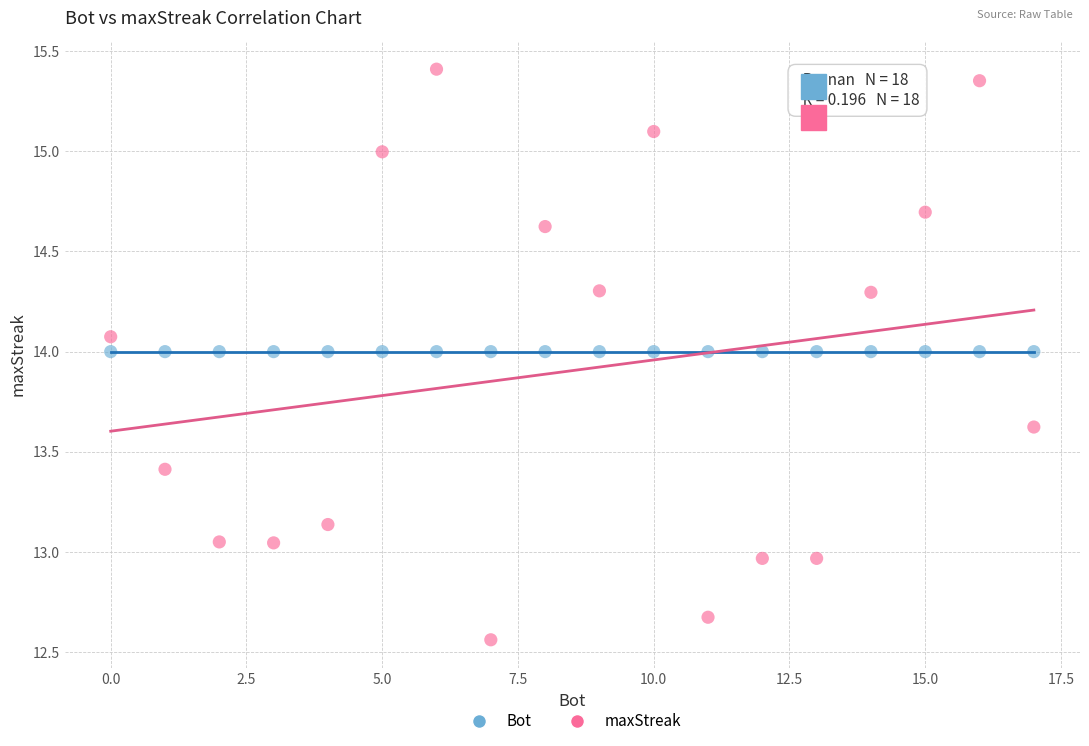

Which series reaches the maximum Y coordinate?

maxStreak